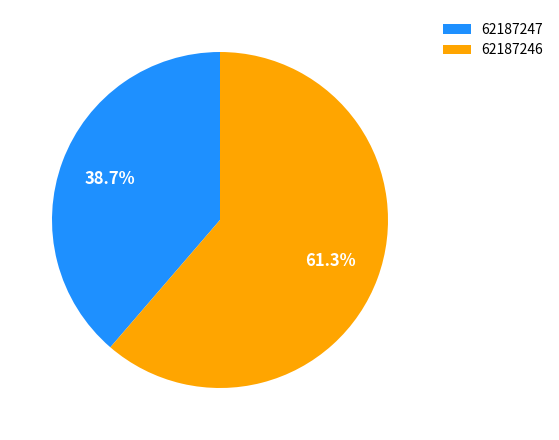

To the nearest percent, what portion does 62187246 represent?

61%